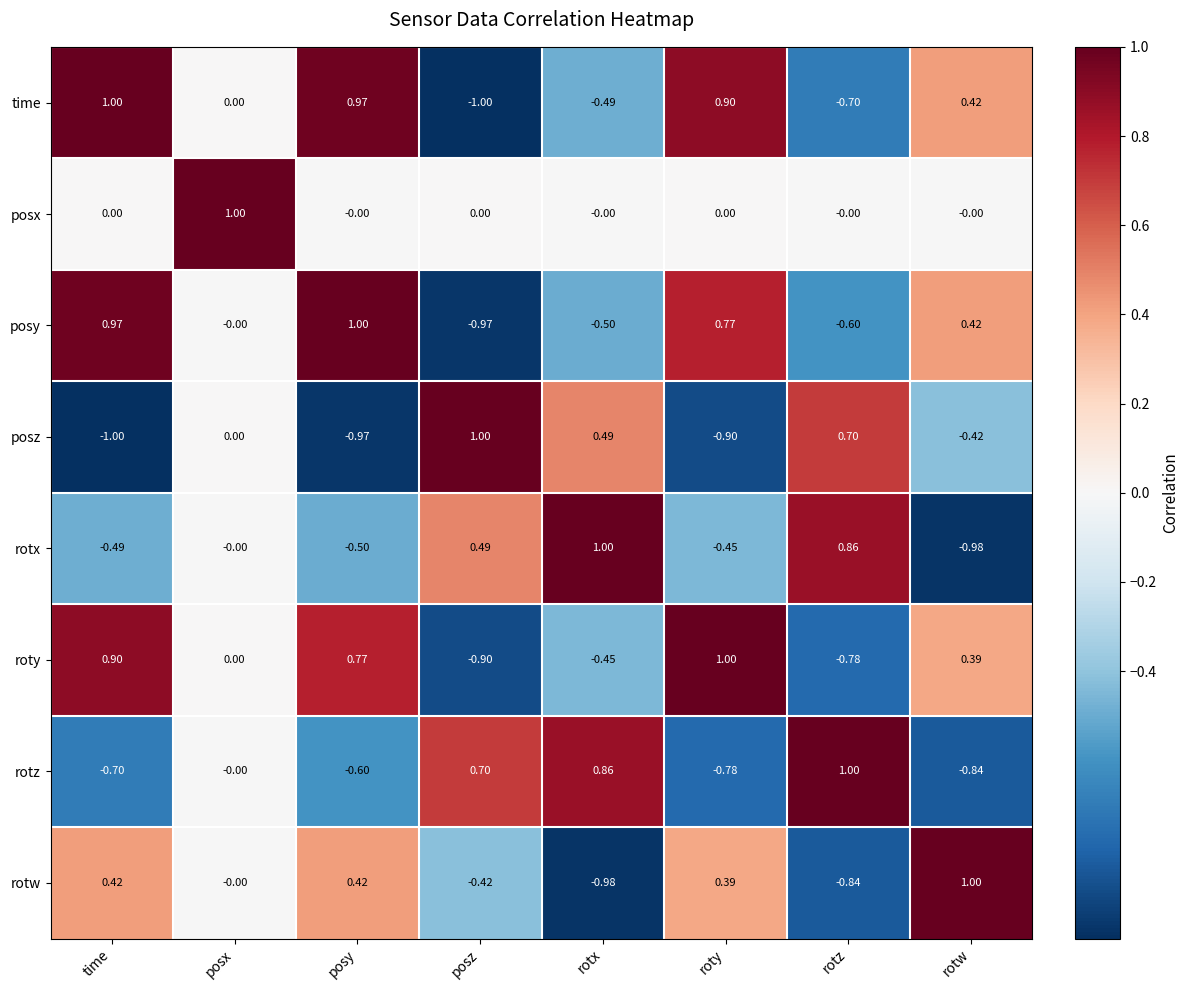

How many values in the roty series are below 0?

3